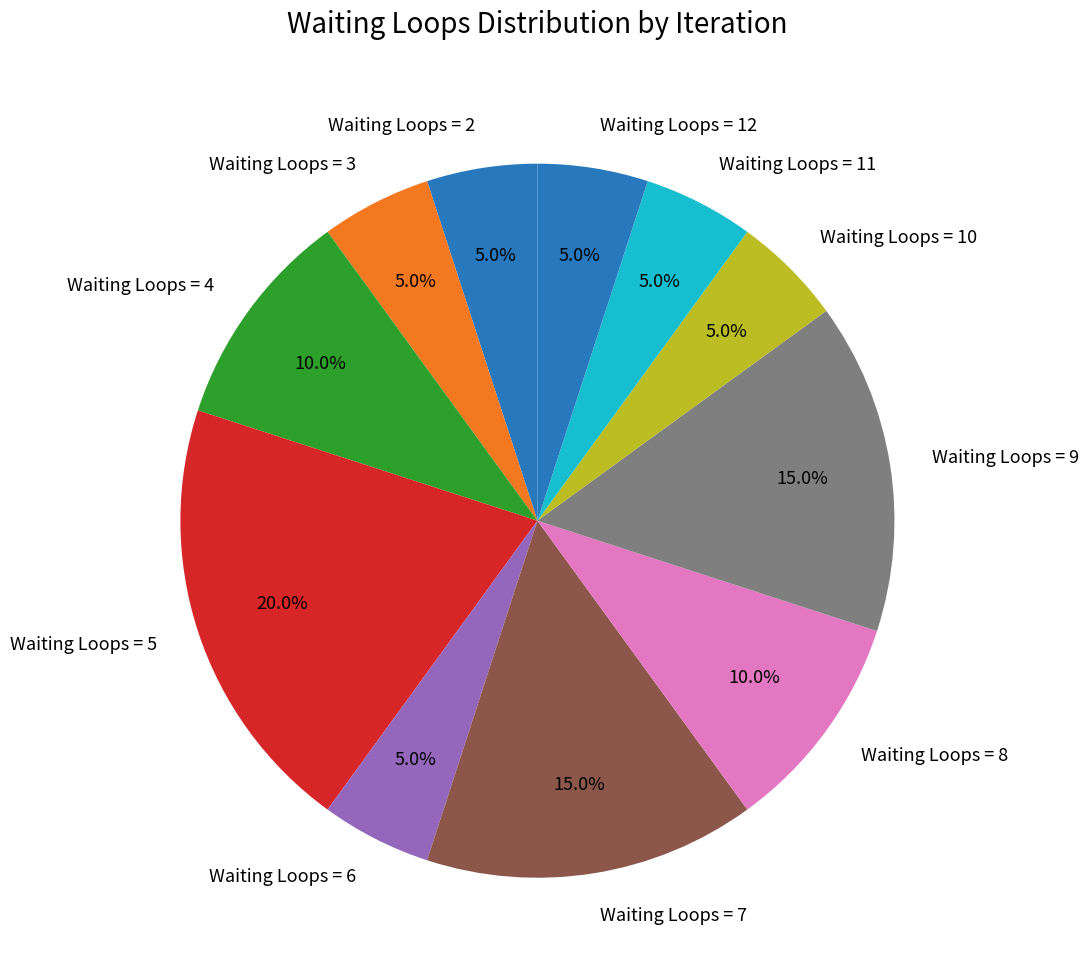

How much of the chart is everything except Waiting Loops = 10?

95.0%